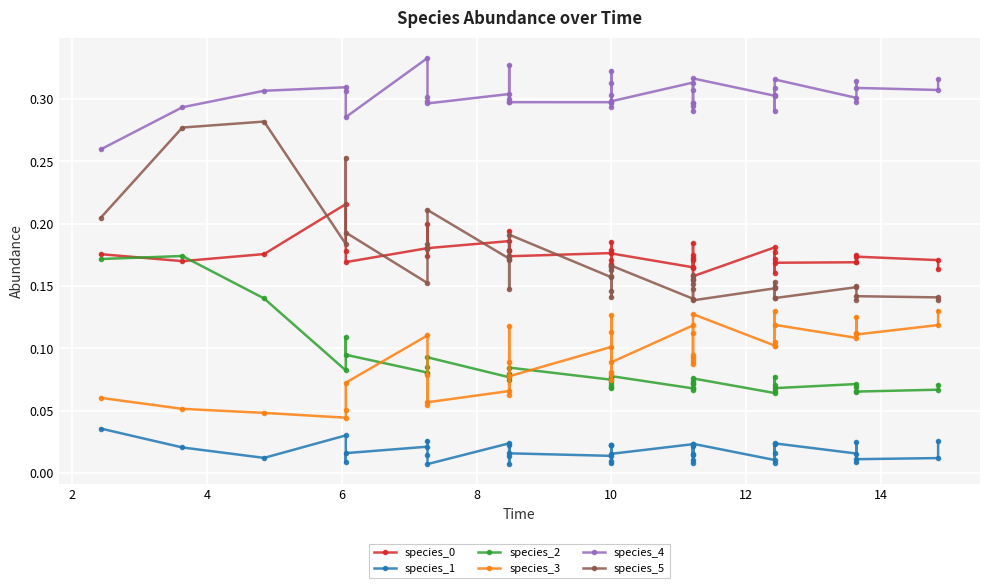

True or false: species_3 and species_5 intersect in this chart.

False